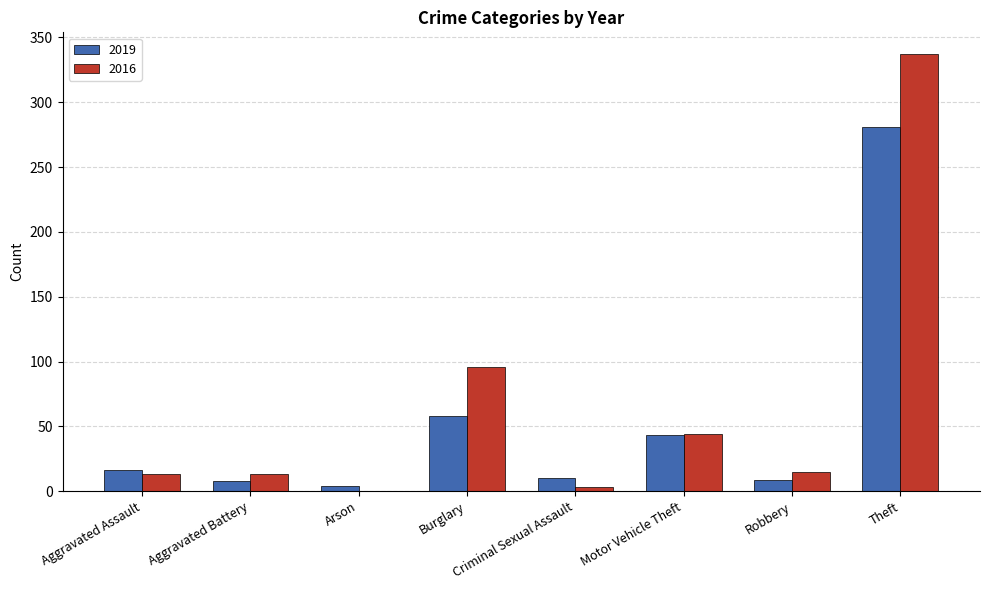

How many categories are shown in the chart?

8